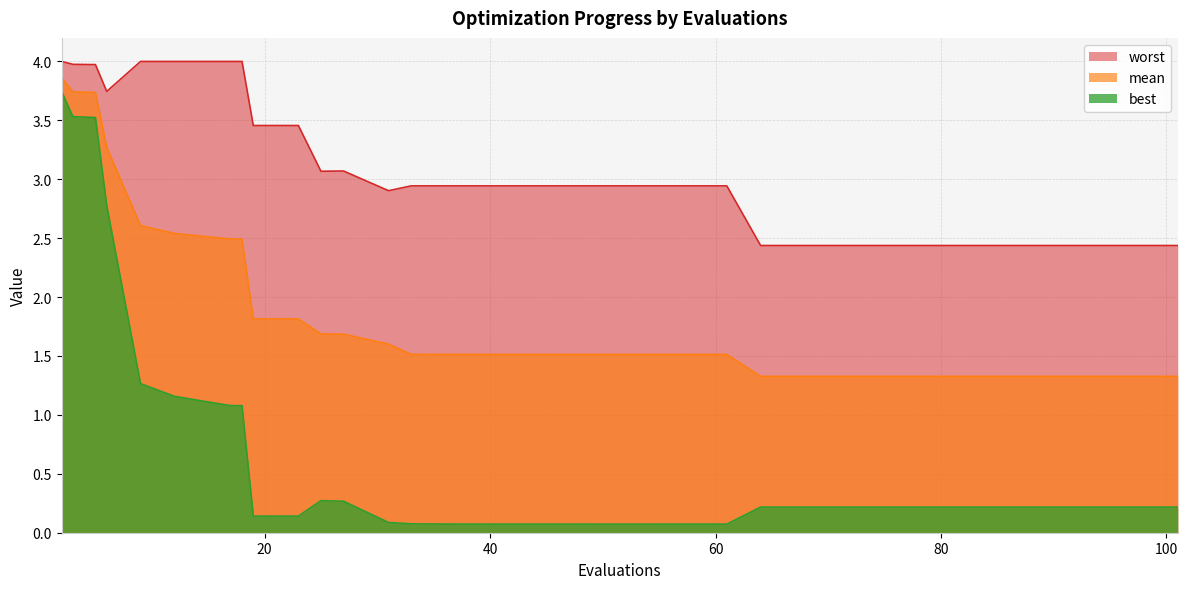

Which has a higher value, 19 or 17?

17